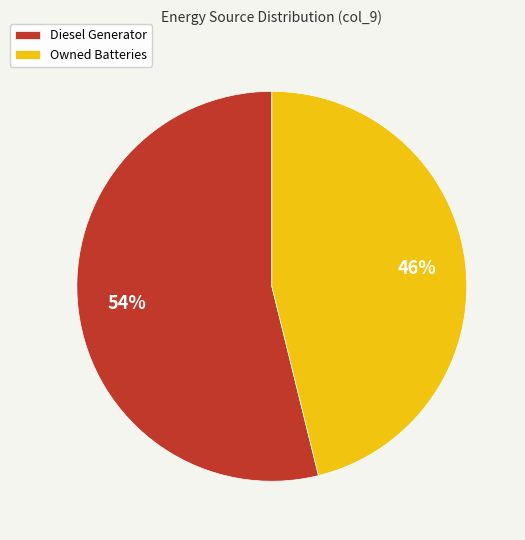

How many slices are in this pie chart?

2